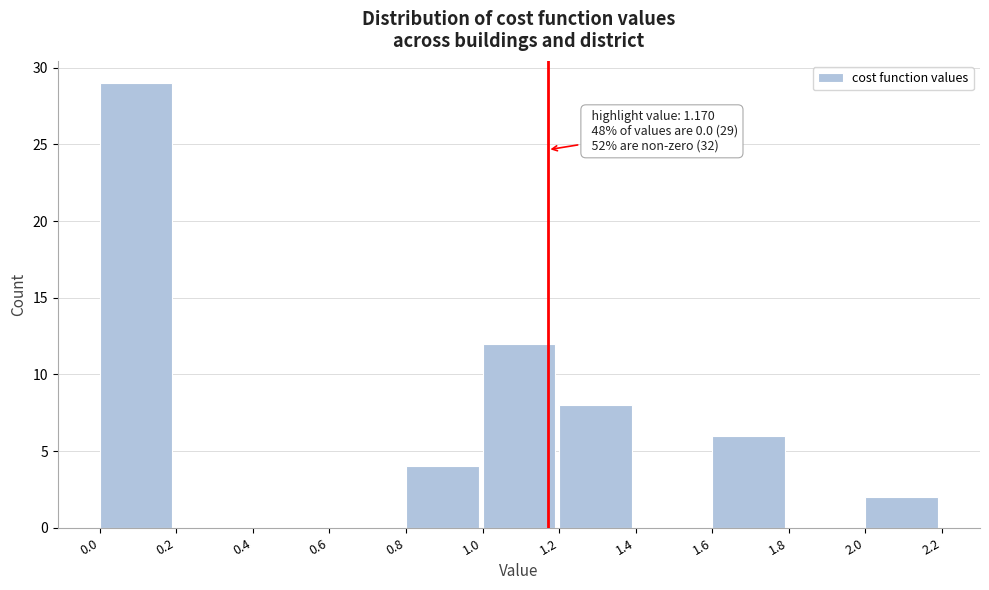

Which range on the x-axis has the tallest bar?

0.0 to 0.2